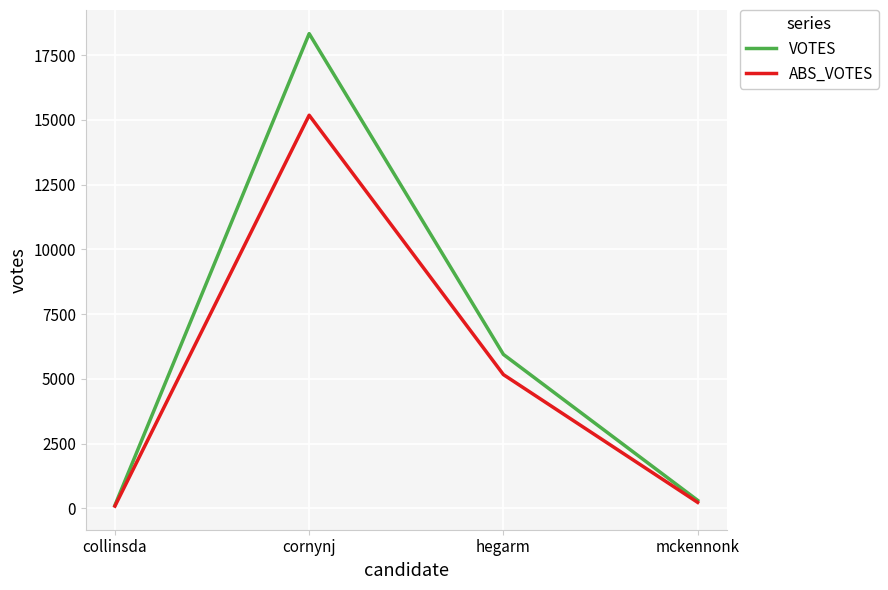

The ABS_VOTES series shows 88 at collinsda. True or false?

True